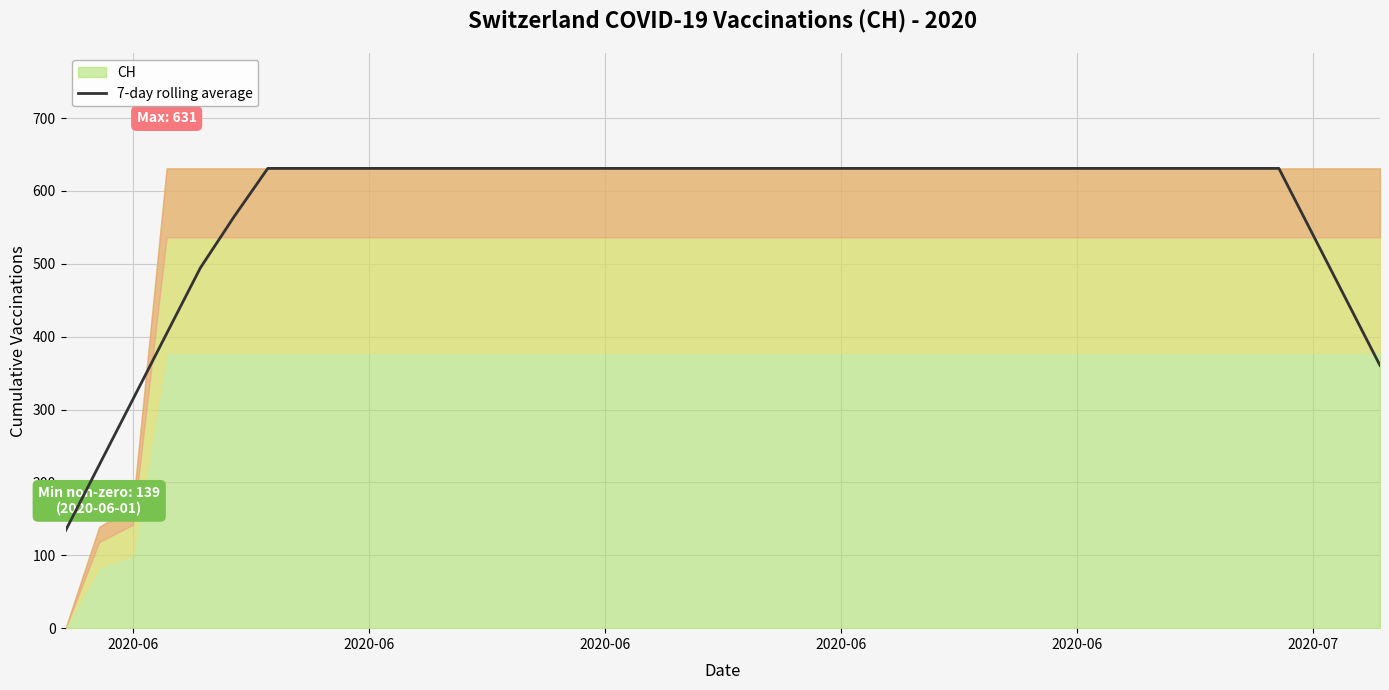

What is the smallest value displayed?

133.9